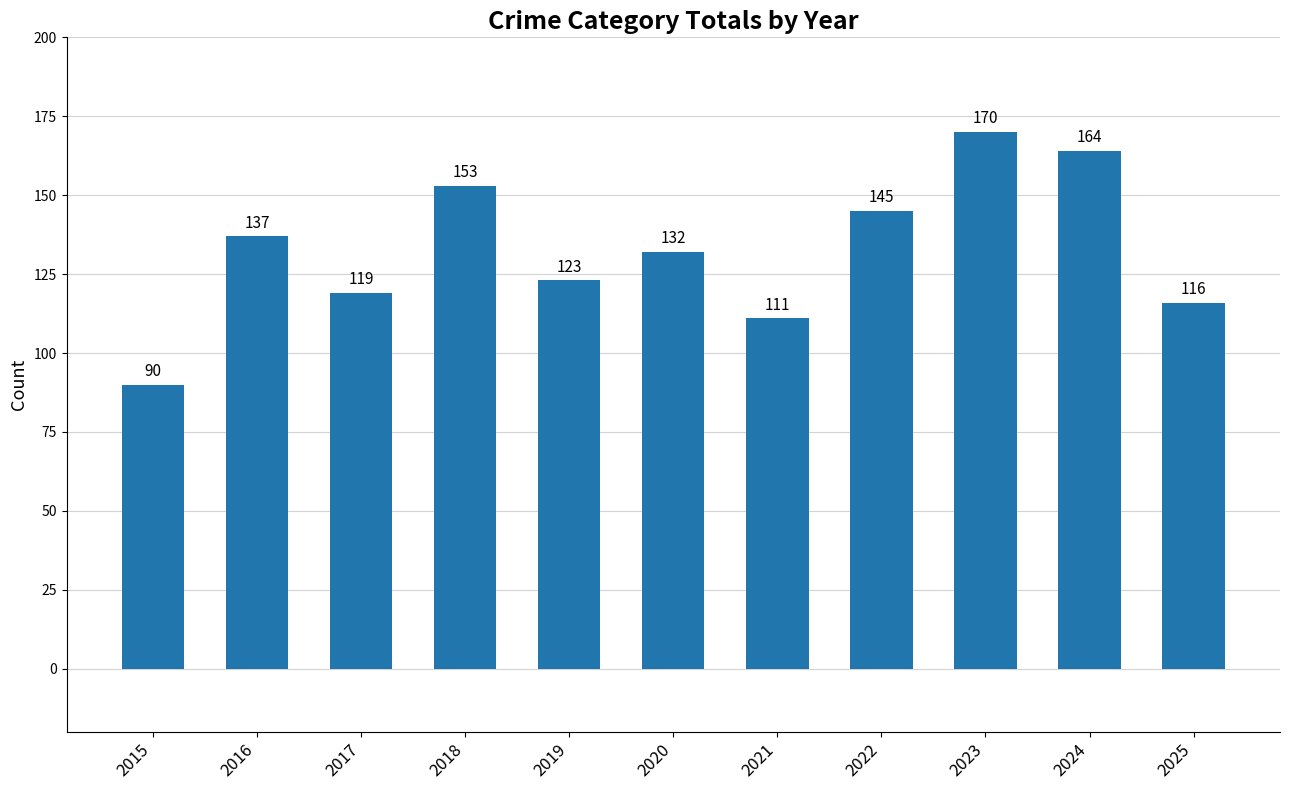

True or false: the data shows 164 at 2024.

True